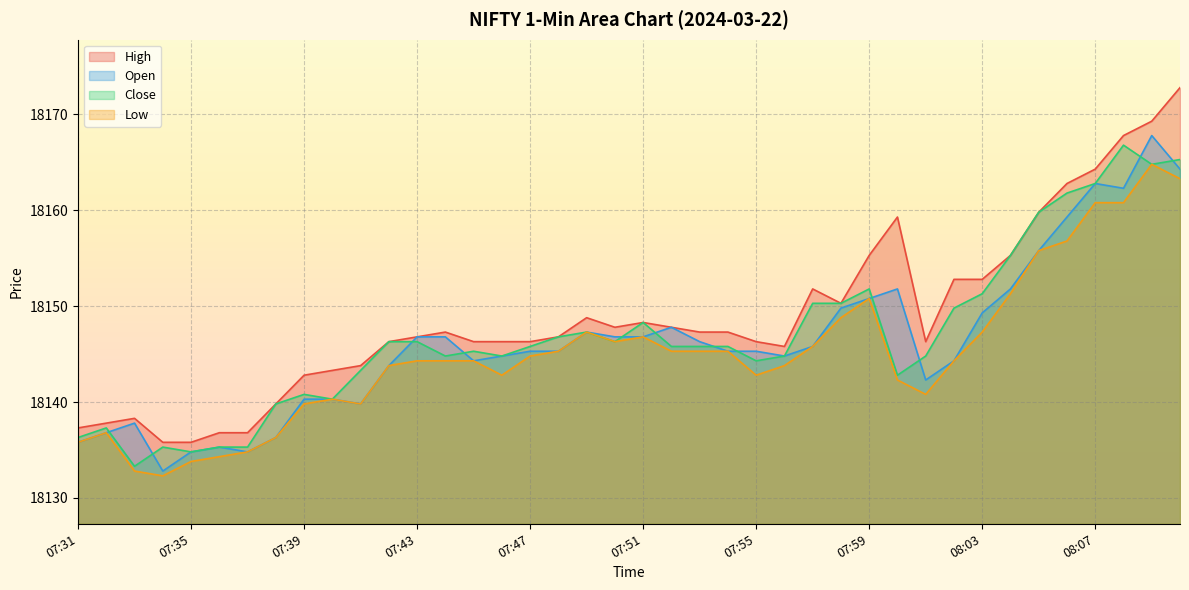

What are all the series names shown in the legend?

High, Open, Close, Low